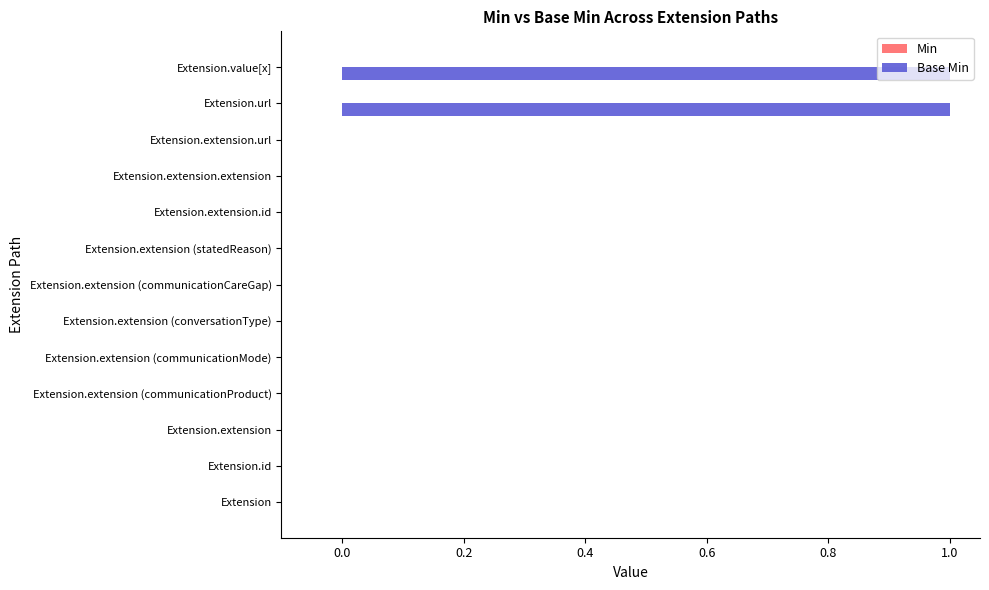

The value at Extension.extension (conversationType) is -1. True or false?

False